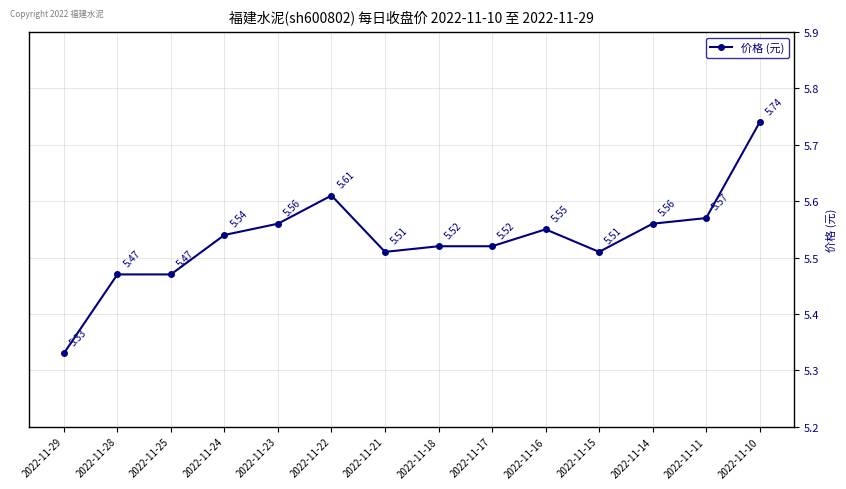

What is the ratio of the value at 2022-11-22 to the value at 2022-11-16?

1.0